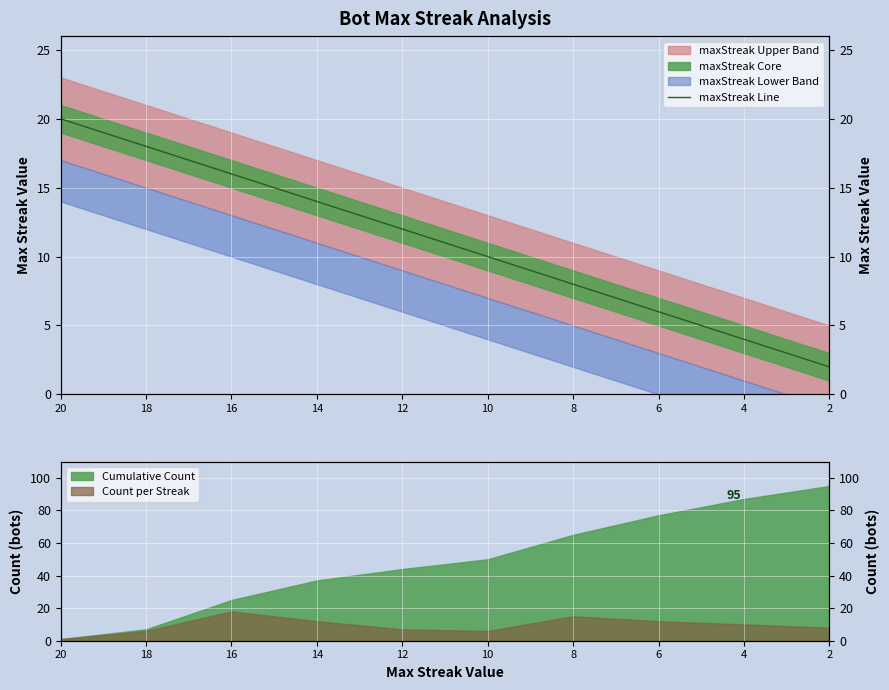

How many values are below 12?

5